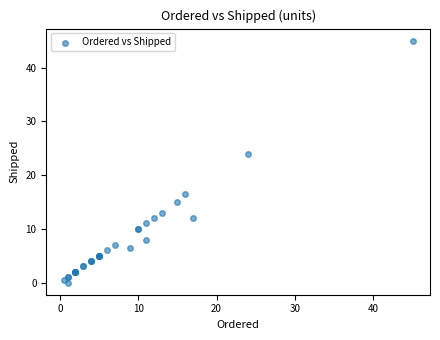

What Y value in the scatter plot is closest to 22?

24.0